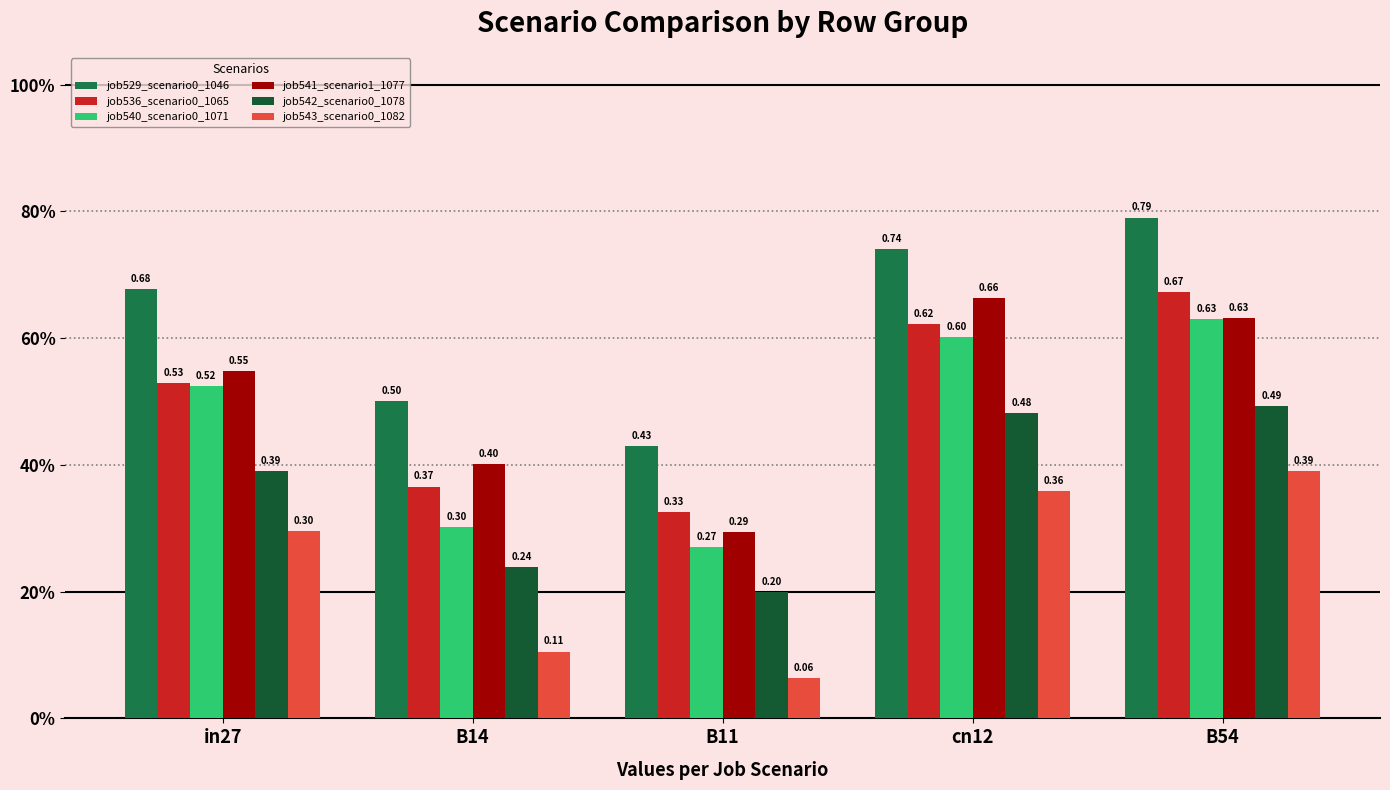

Which series has the widest spread of values?

job541_scenario1_1077